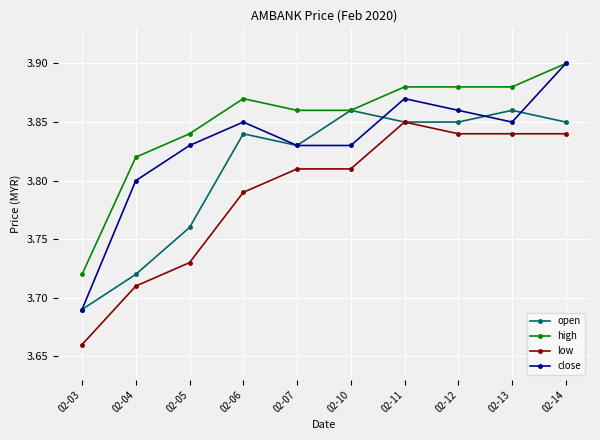

What is the spread (max minus min) of values at 02-04?

0.1